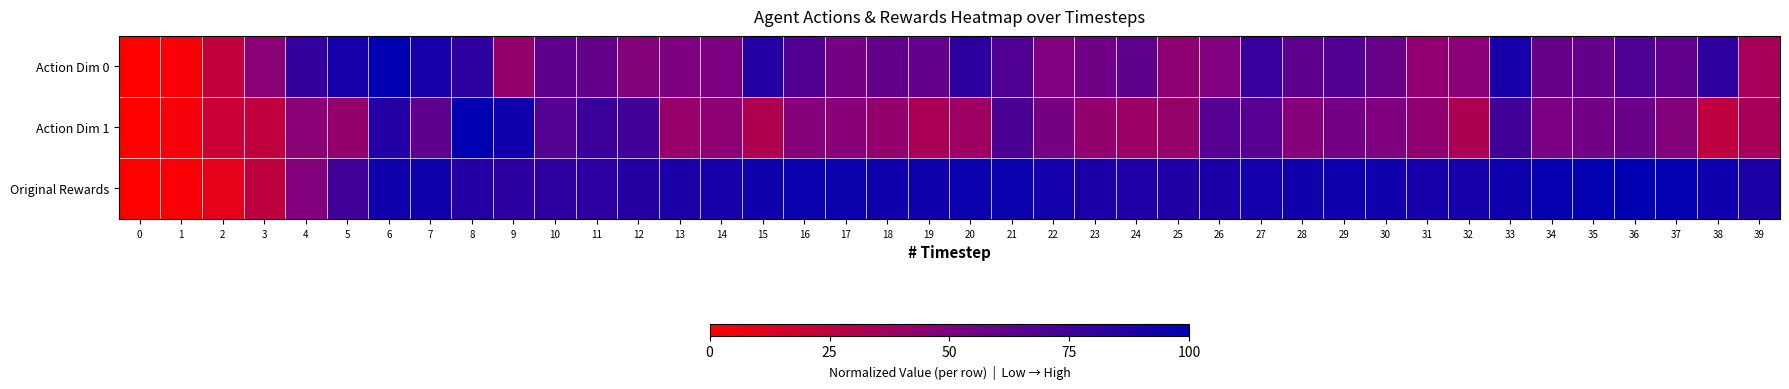

What is the greatest value displayed?

1.0